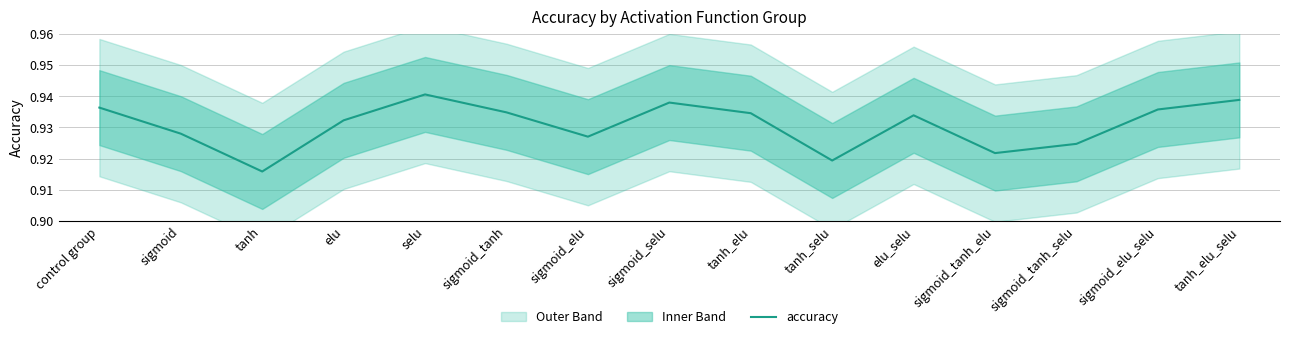

Which category has the lowest value across all series?

tanh